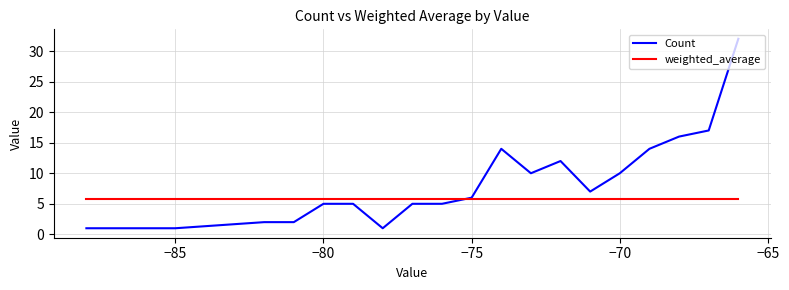

What is the difference between the maximum and second lowest values in the Count series?

31.0